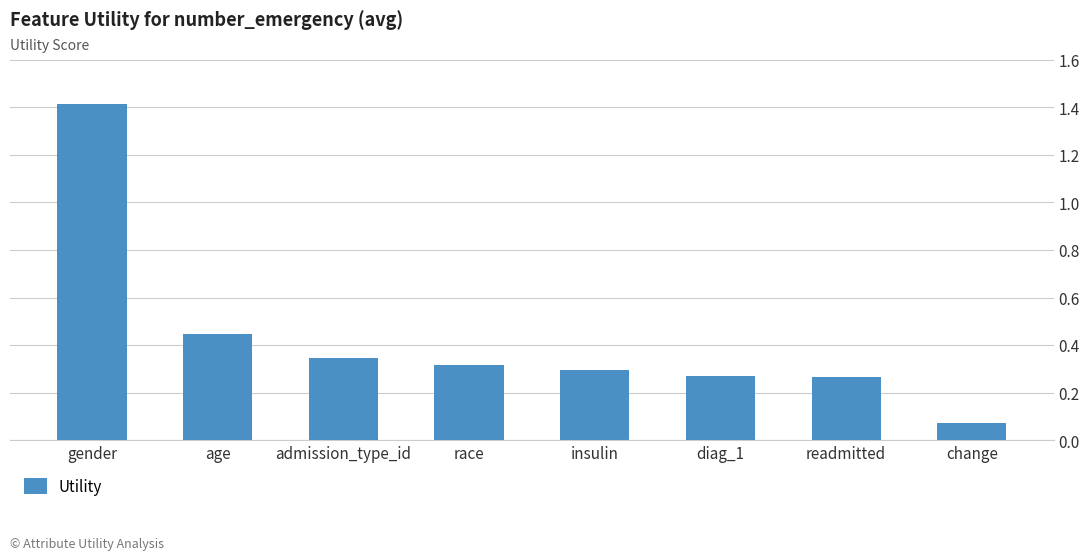

What is the sum of all values?

3.4